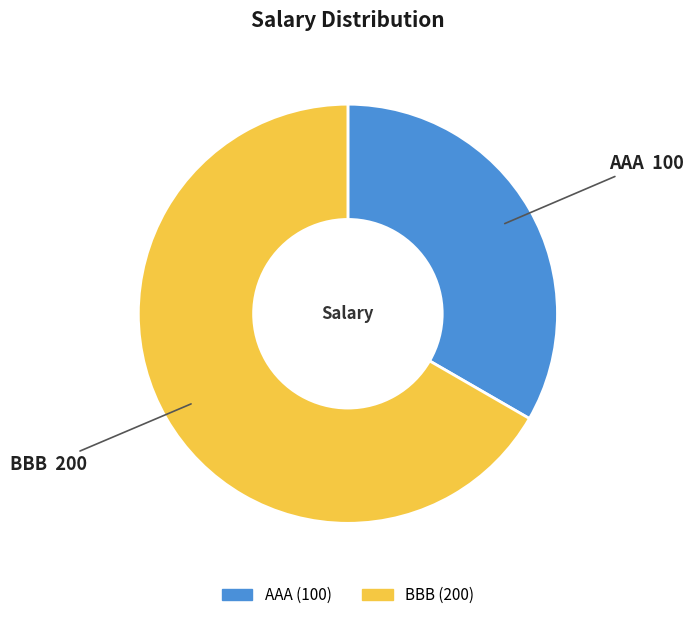

Is there any slice that represents more than half of the pie?

Yes